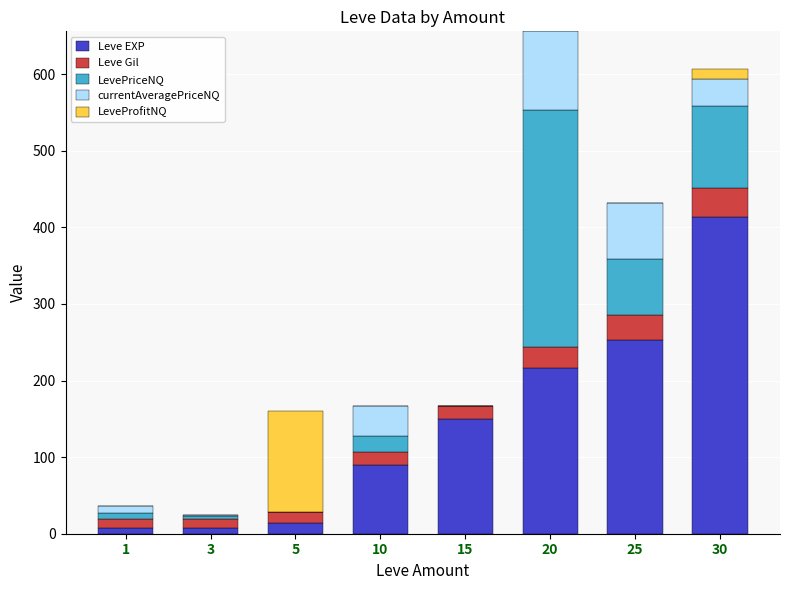

What is the highest value of the Leve EXP series?

414.1